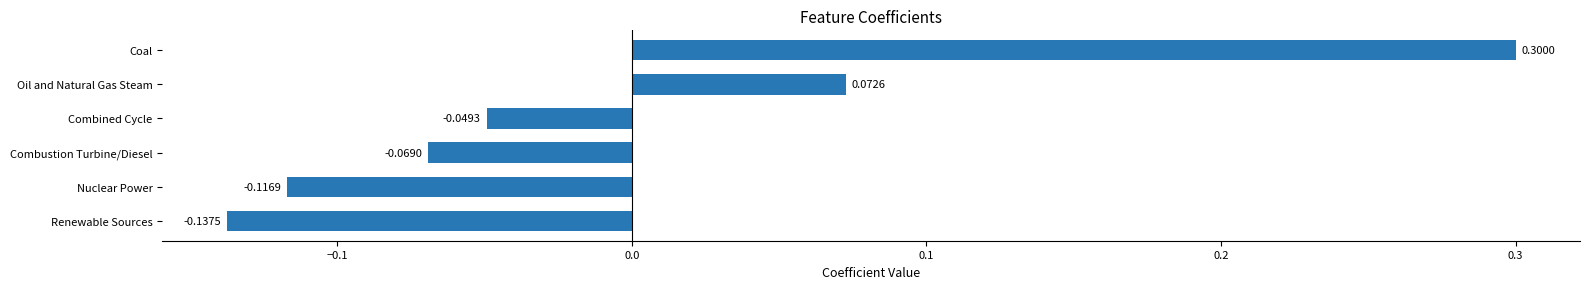

At which category does the chart reach its minimum across all series?

Renewable Sources